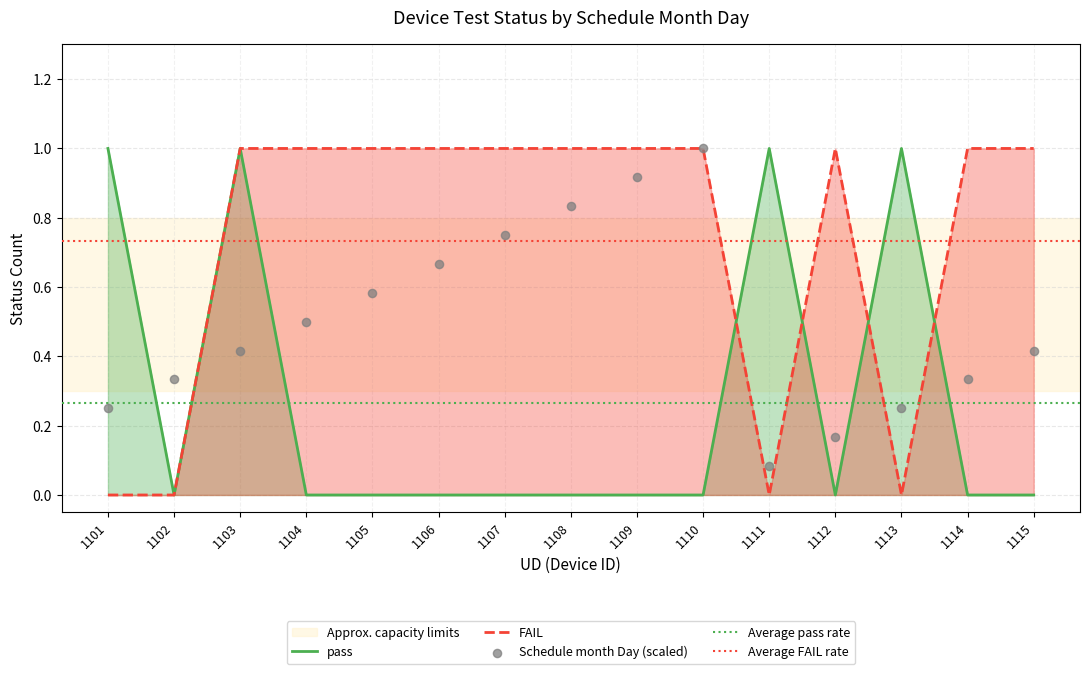

At how many categories does at least one series exceed 0?

14